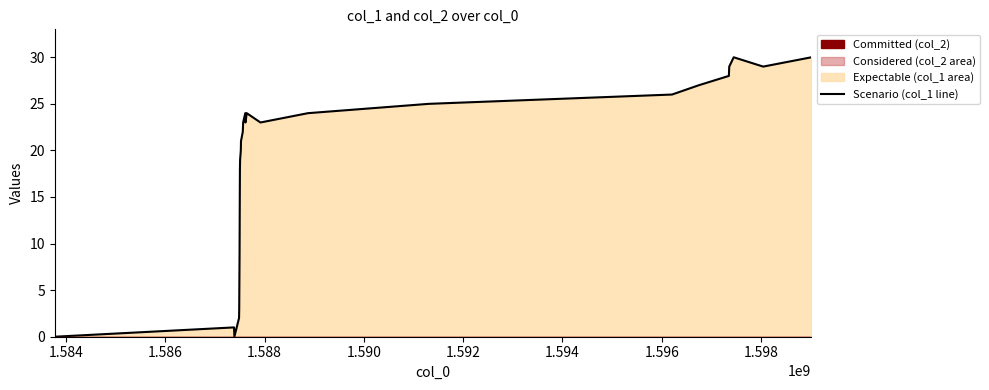

What is the highest value of the Scenario (col_1 line) series?

30